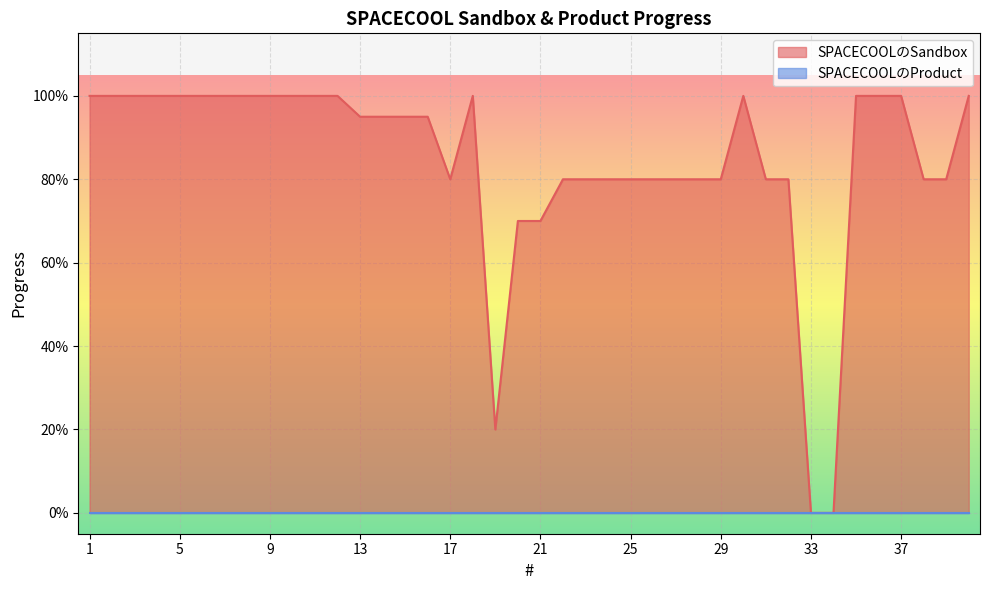

What is the average value?

0.8